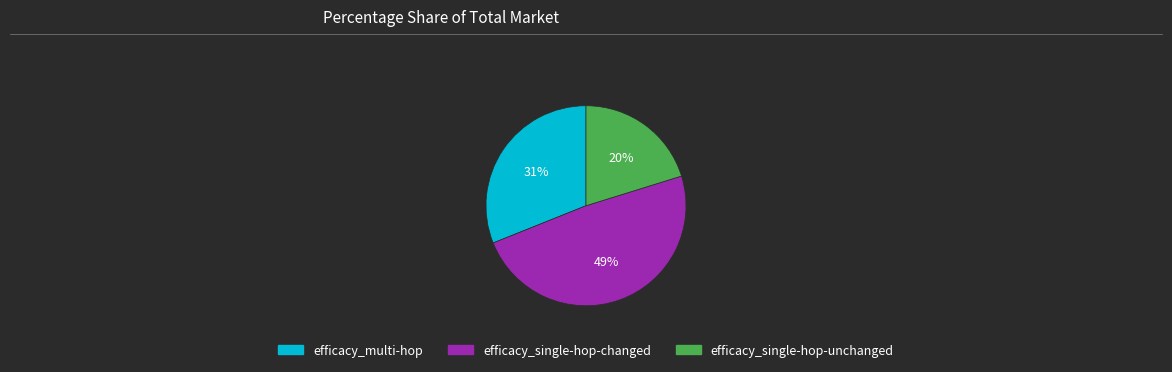

Do efficacy_single-hop-unchanged and efficacy_single-hop-changed together represent more than half of the pie?

Yes